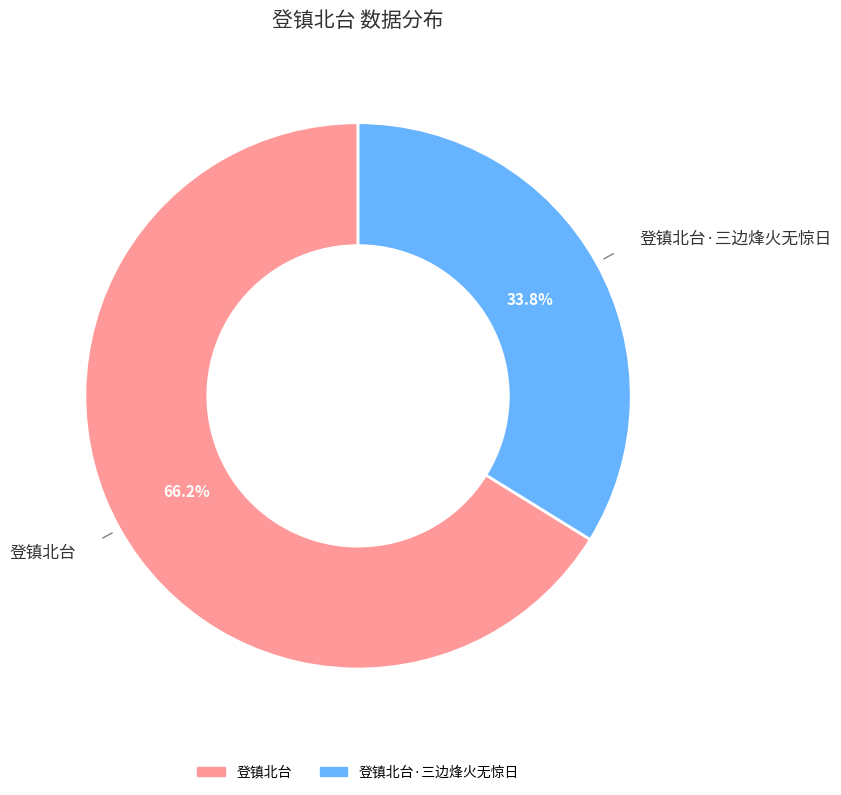

Is there a majority slice in this chart?

Yes